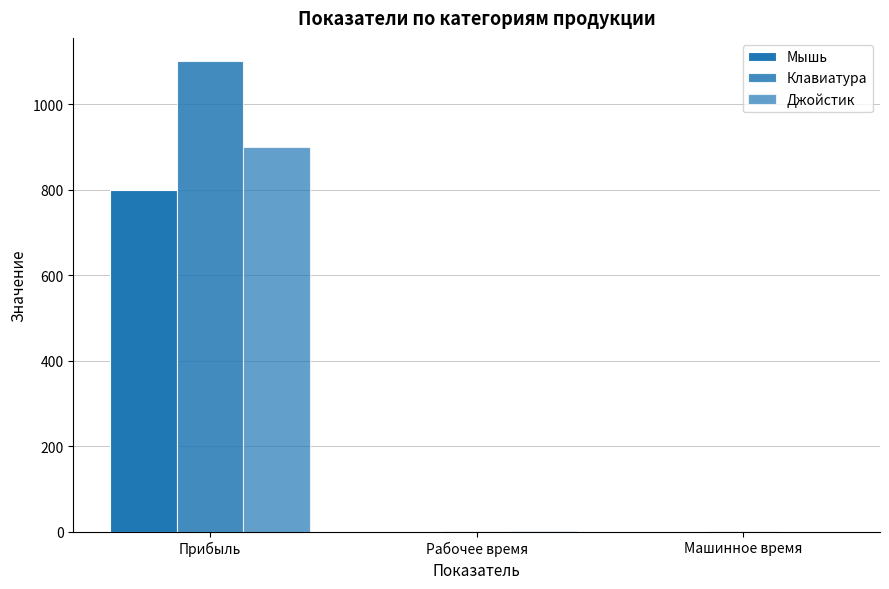

How many groups of bars are there?

3